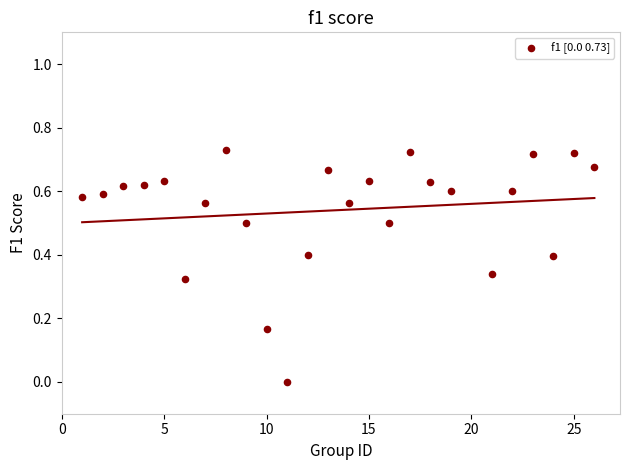

What is the range of X values (max minus min)?

25.0